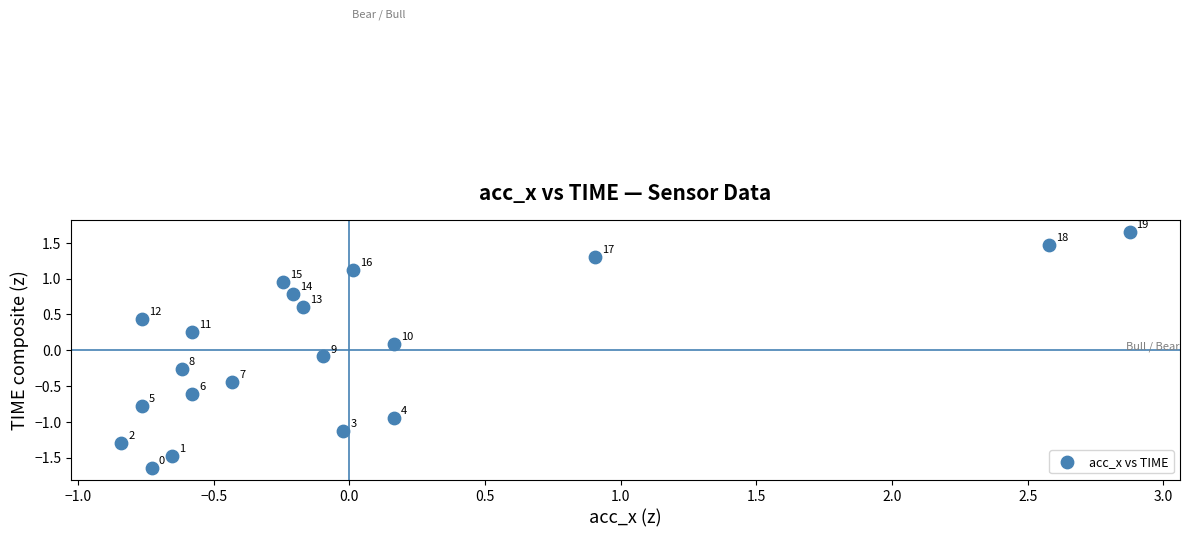

What is the range of X values (max minus min)?

3.7